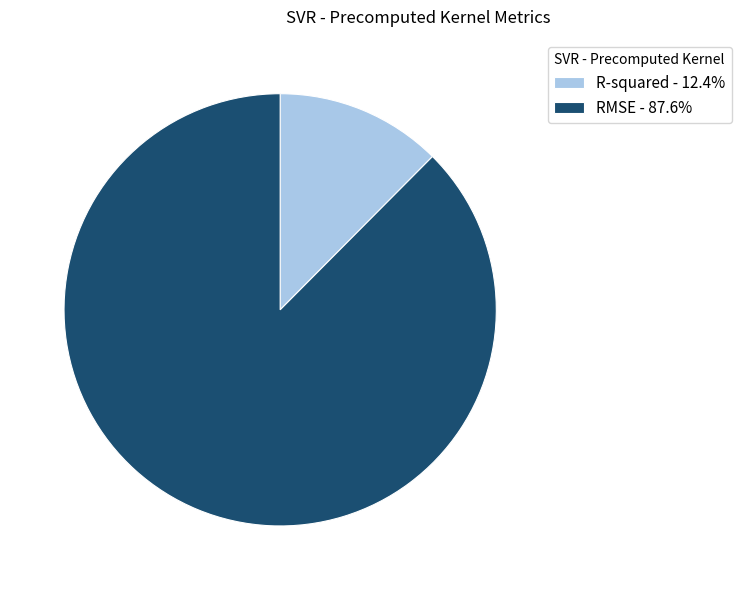

Does R-squared account for over 50% of the chart?

No